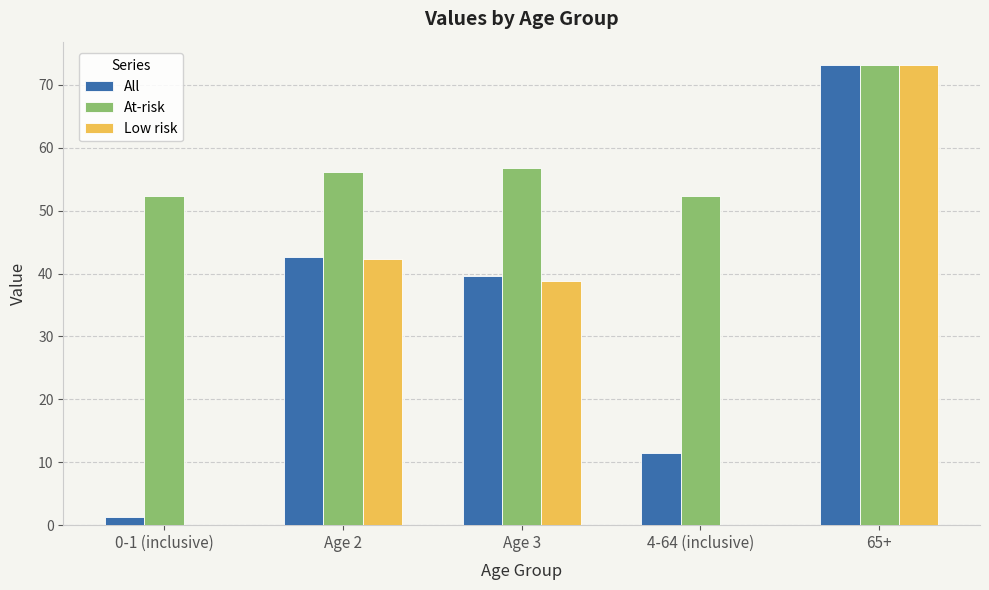

What is the sum of all All values?

168.2